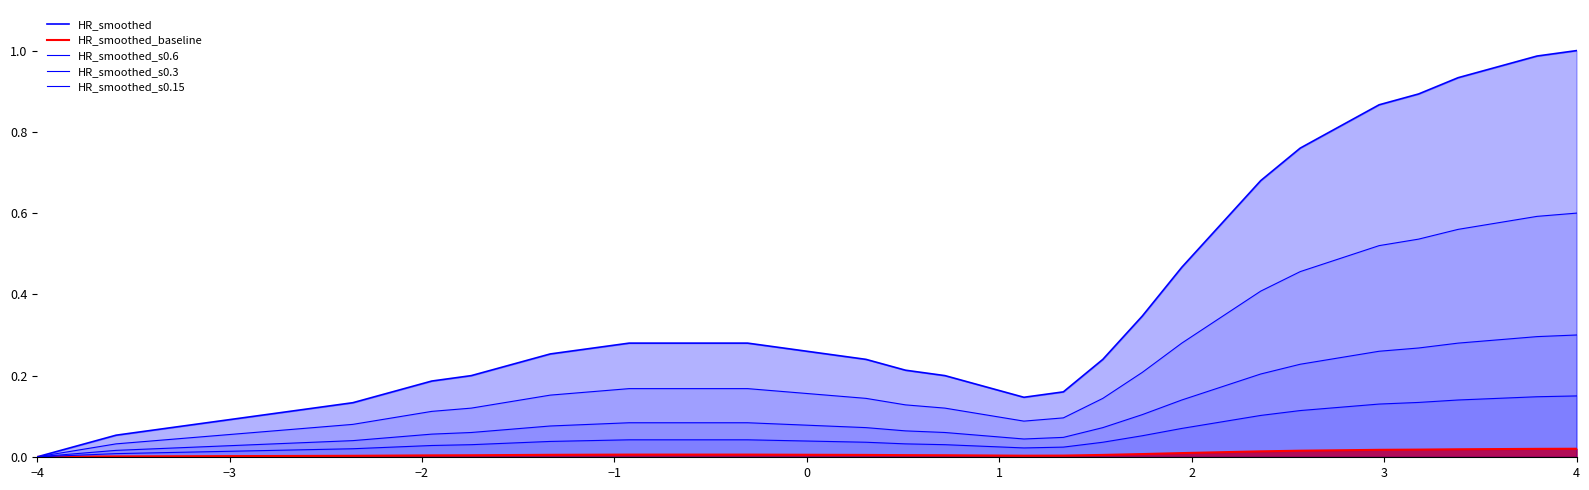

True or false: HR_smoothed_s0.15 and HR_smoothed_s0.3 intersect in this chart.

False